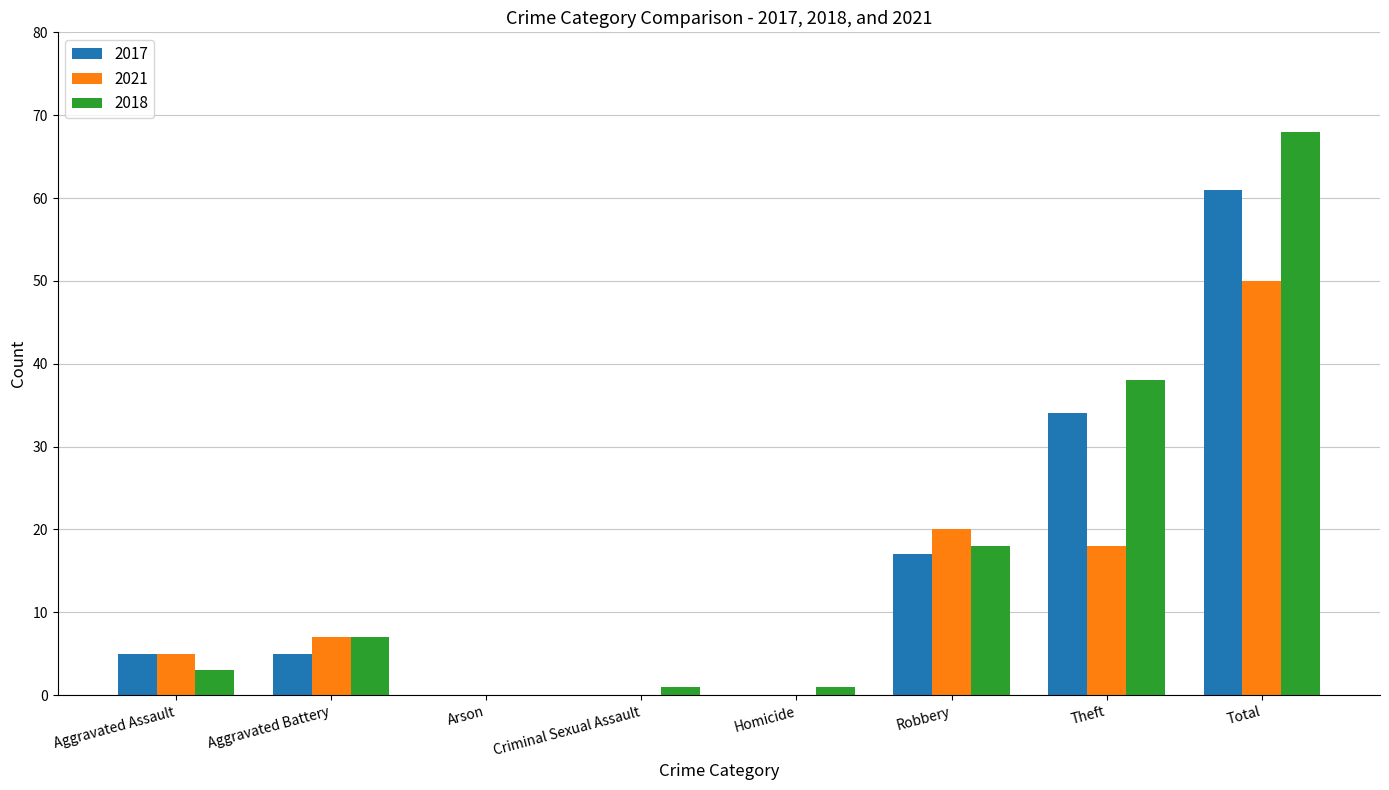

What is the maximum value shown in the chart?

68